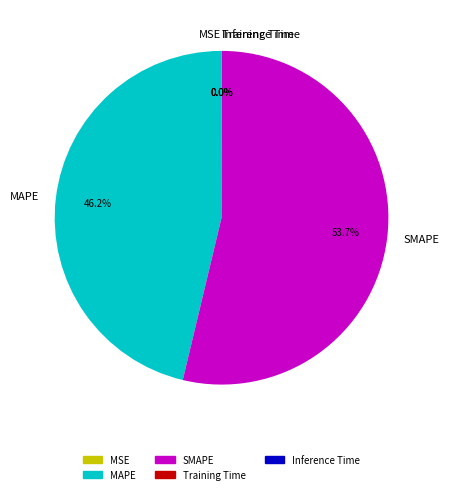

Does SMAPE account for over 50% of the chart?

Yes